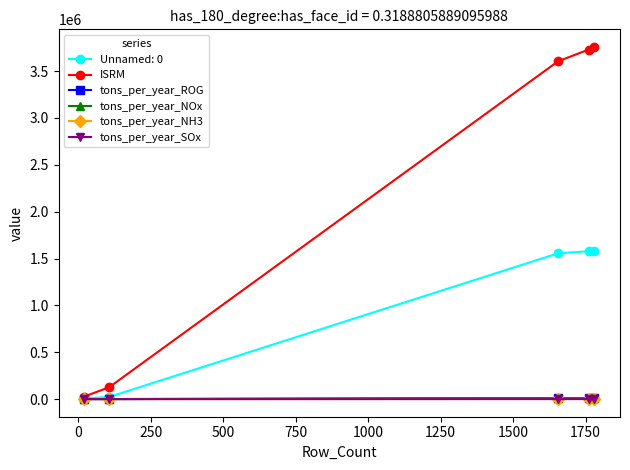

Which series has the largest total across all categories?

ISRM